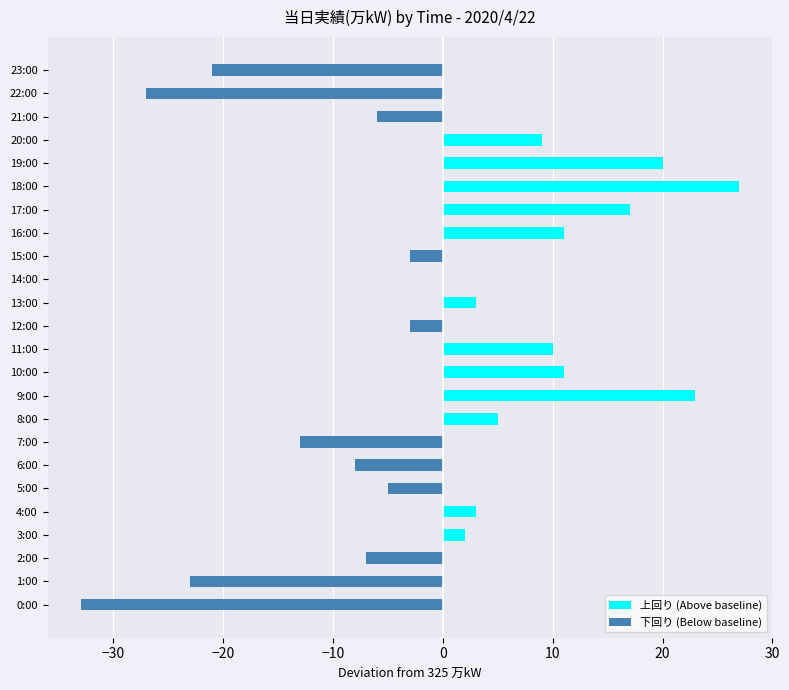

What are all the series names shown in the legend?

上回り (Above baseline), 下回り (Below baseline)